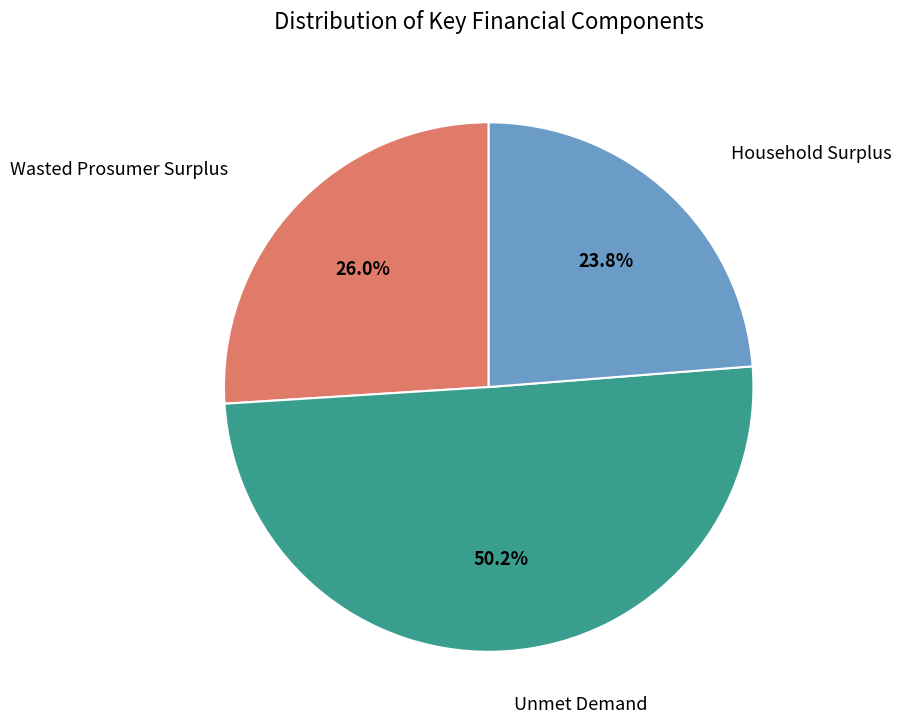

Count the number of slices in the pie.

3